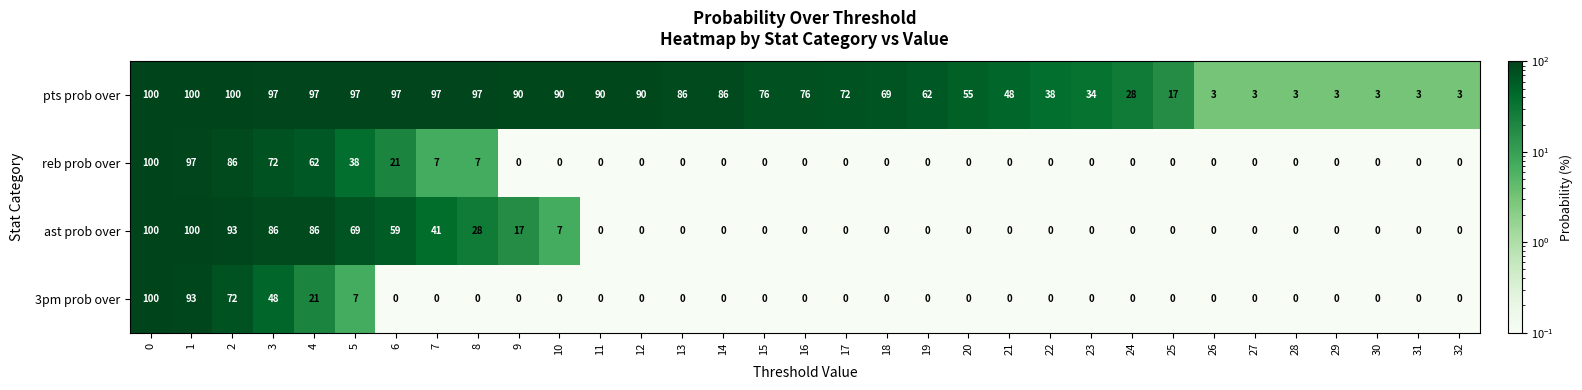

True or false: ast prob over has a value of -34 at 17.

False